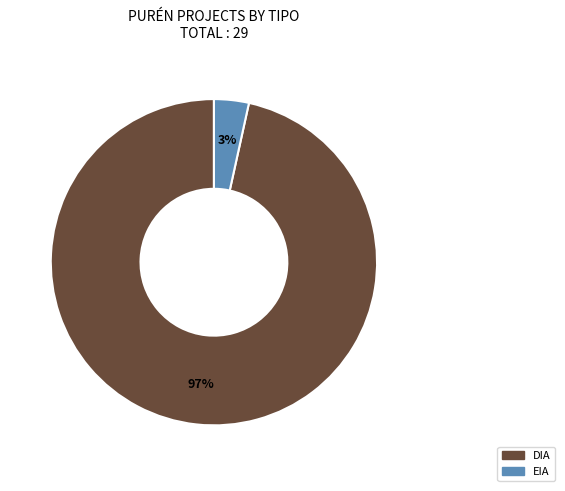

How many slices are in this pie chart?

2